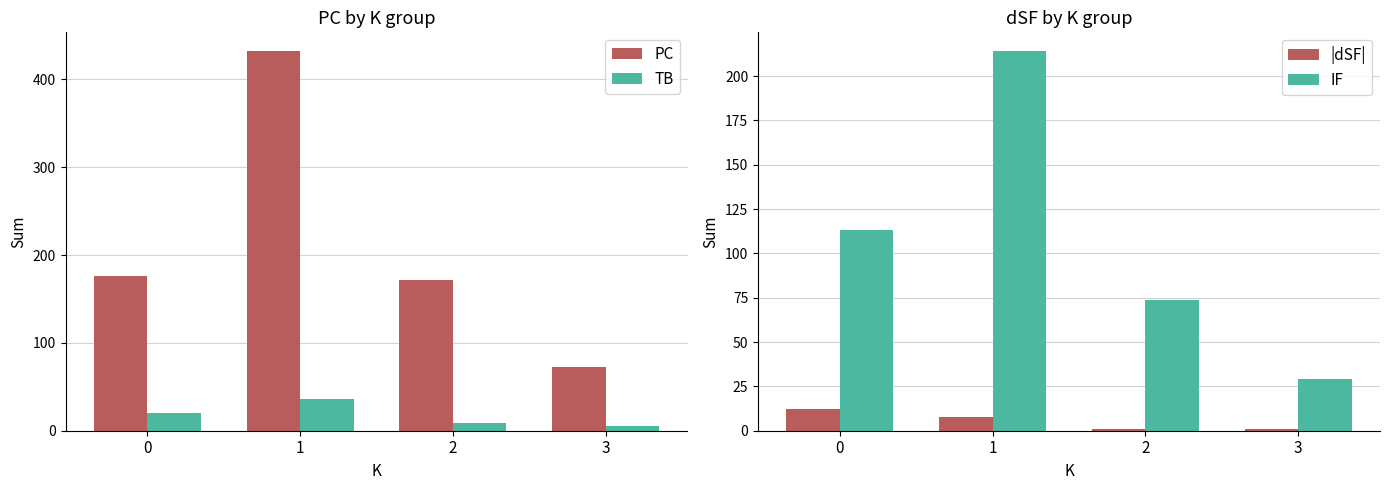

Reading left to right, transcribe all the data shown in this chart.

PC: 176	432	172	73
TB: 20	36	9	5
|dSF|: 12	8	1	1
IF: 113	214	74	29